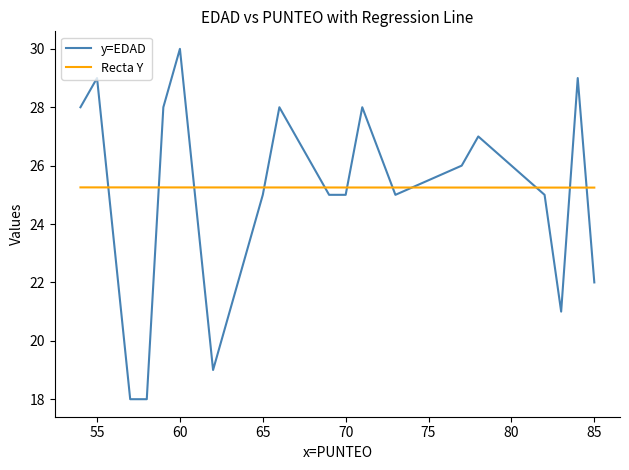

List the series in order of their peak value, highest first.

y=EDAD, Recta Y